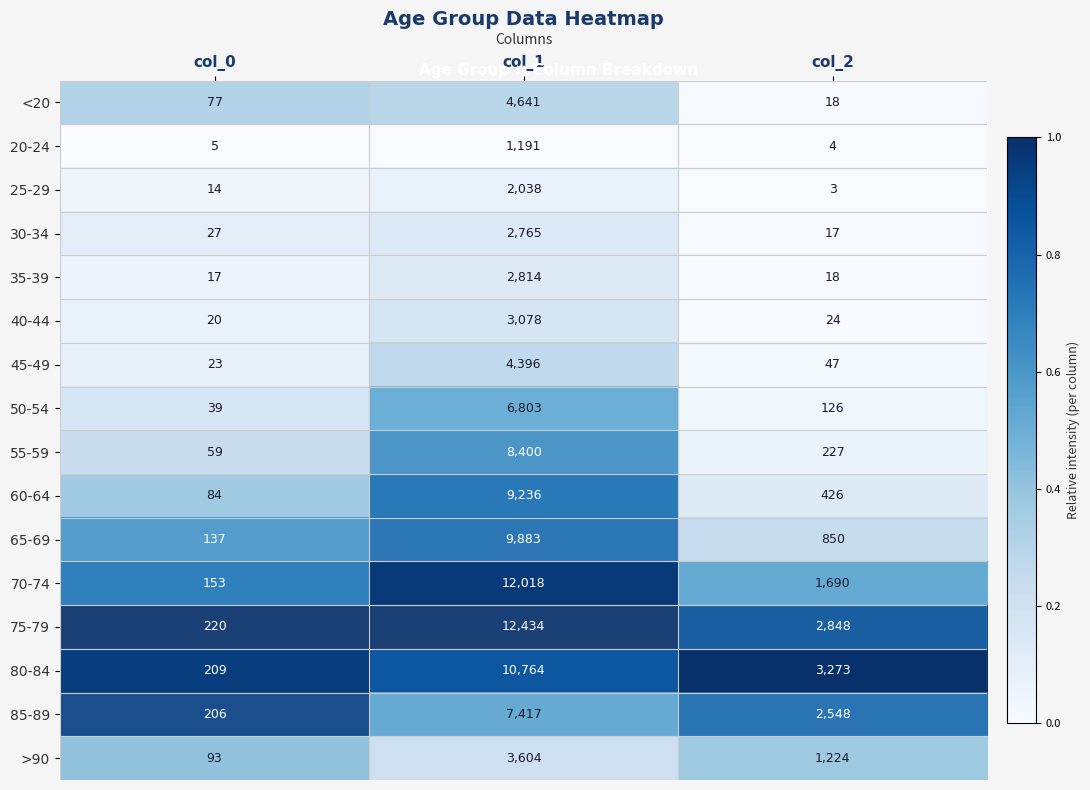

List the series in order of their peak value, lowest first.

20-24, 25-29, 30-34, 35-39, 40-44, >90, 45-49, <20, 50-54, 85-89, 55-59, 60-64, 65-69, 80-84, 70-74, 75-79